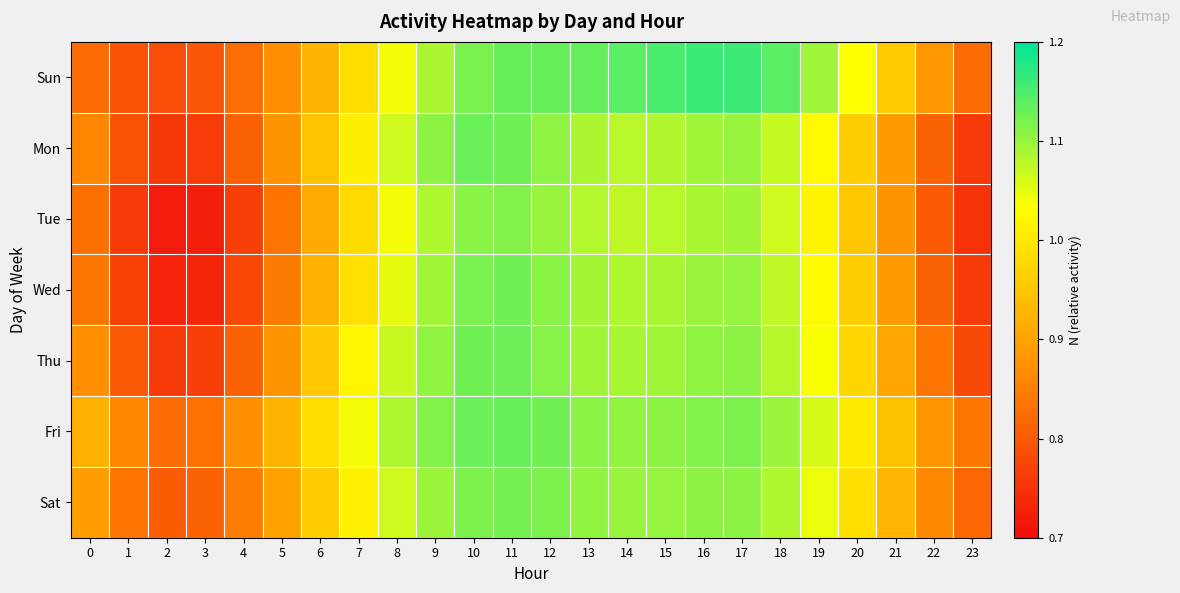

At how many categories does at least one series exceed 1?

14